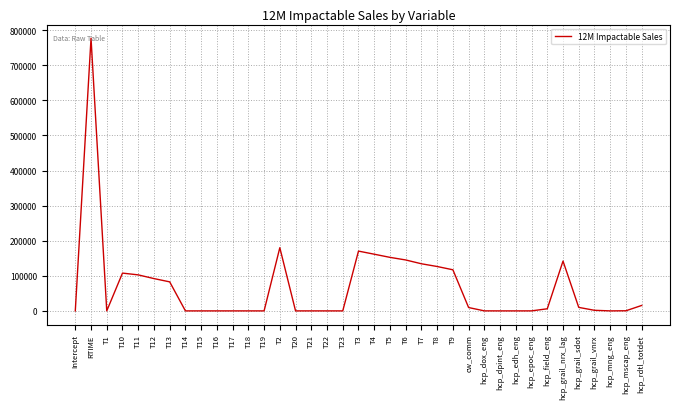

Which label corresponds to the largest value in the chart?

RTIME